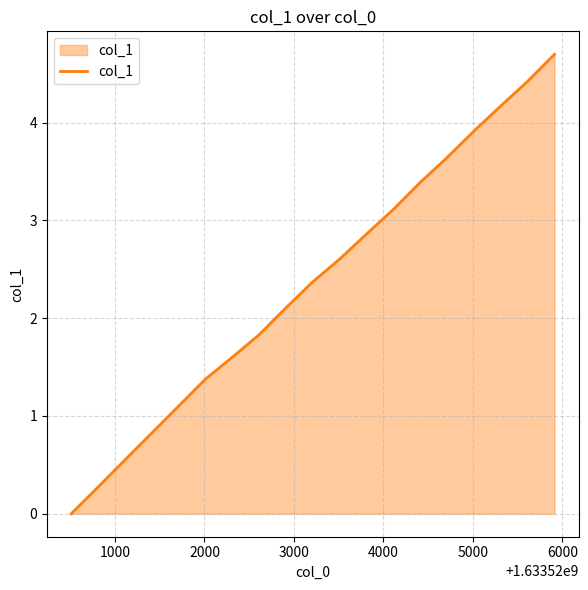

What is the difference between the maximum and minimum values?

4.7